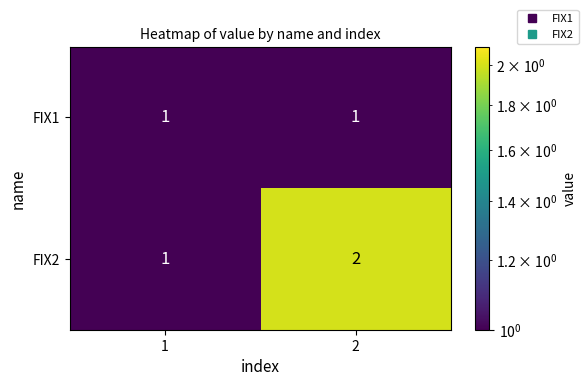

The value of FIX2 at 2 is 2. True or false?

True